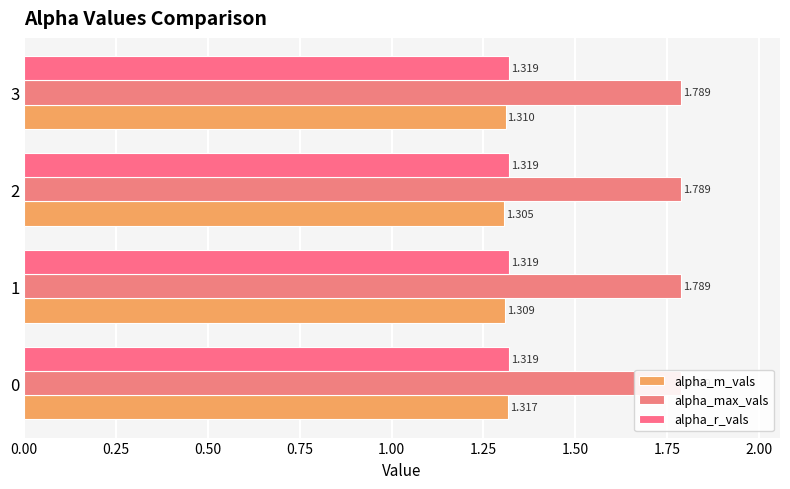

Which series has the largest total across all categories?

alpha_m_vals